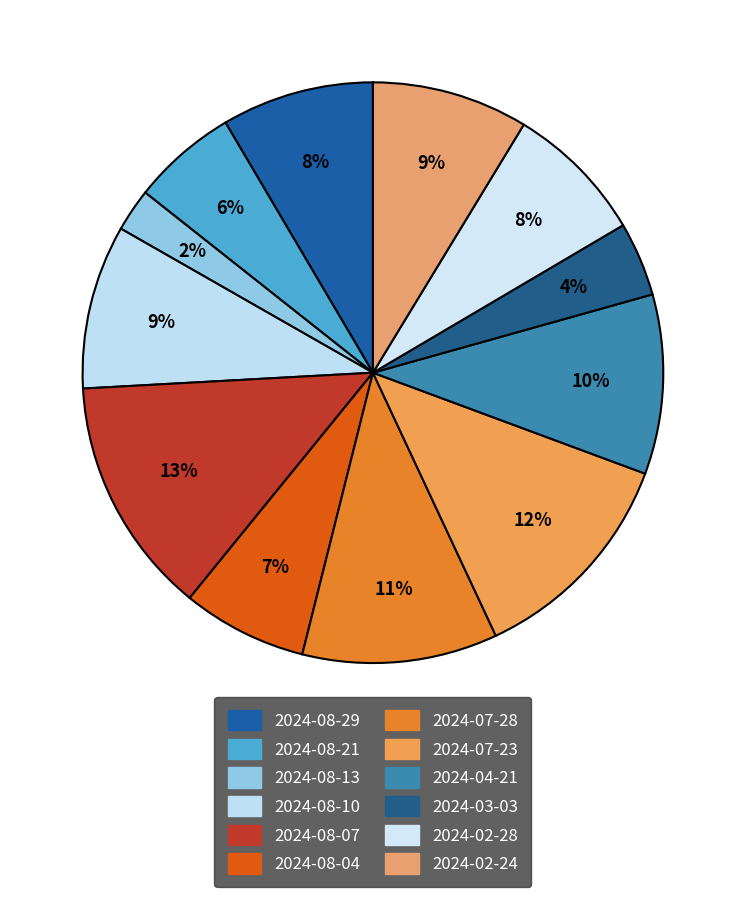

The 2024-08-21 slice represents 12% of the pie. True or false?

False